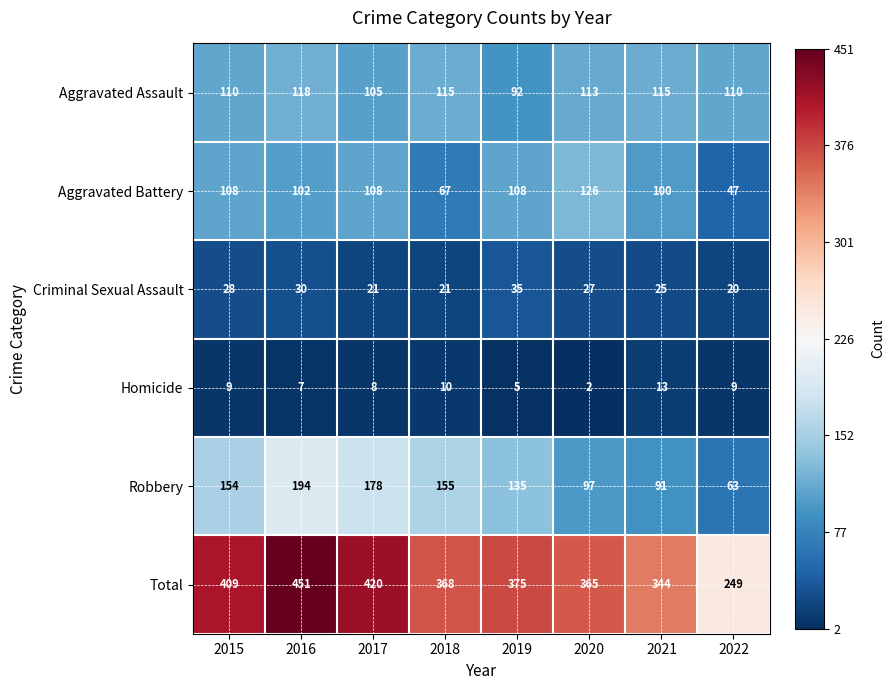

Which label corresponds to the smallest value in the chart?

2020